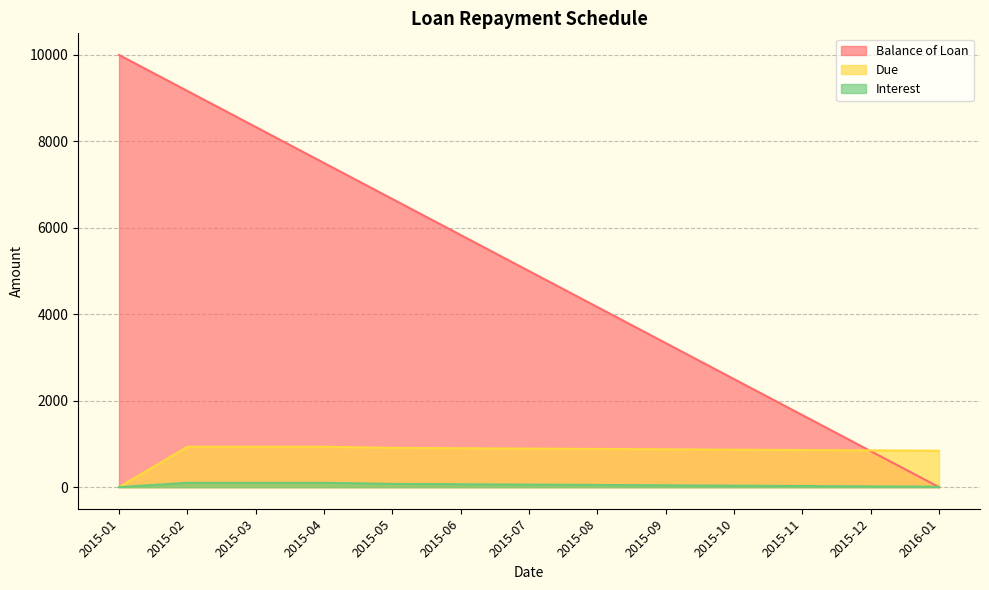

Which series has the largest total across all categories?

Balance of Loan